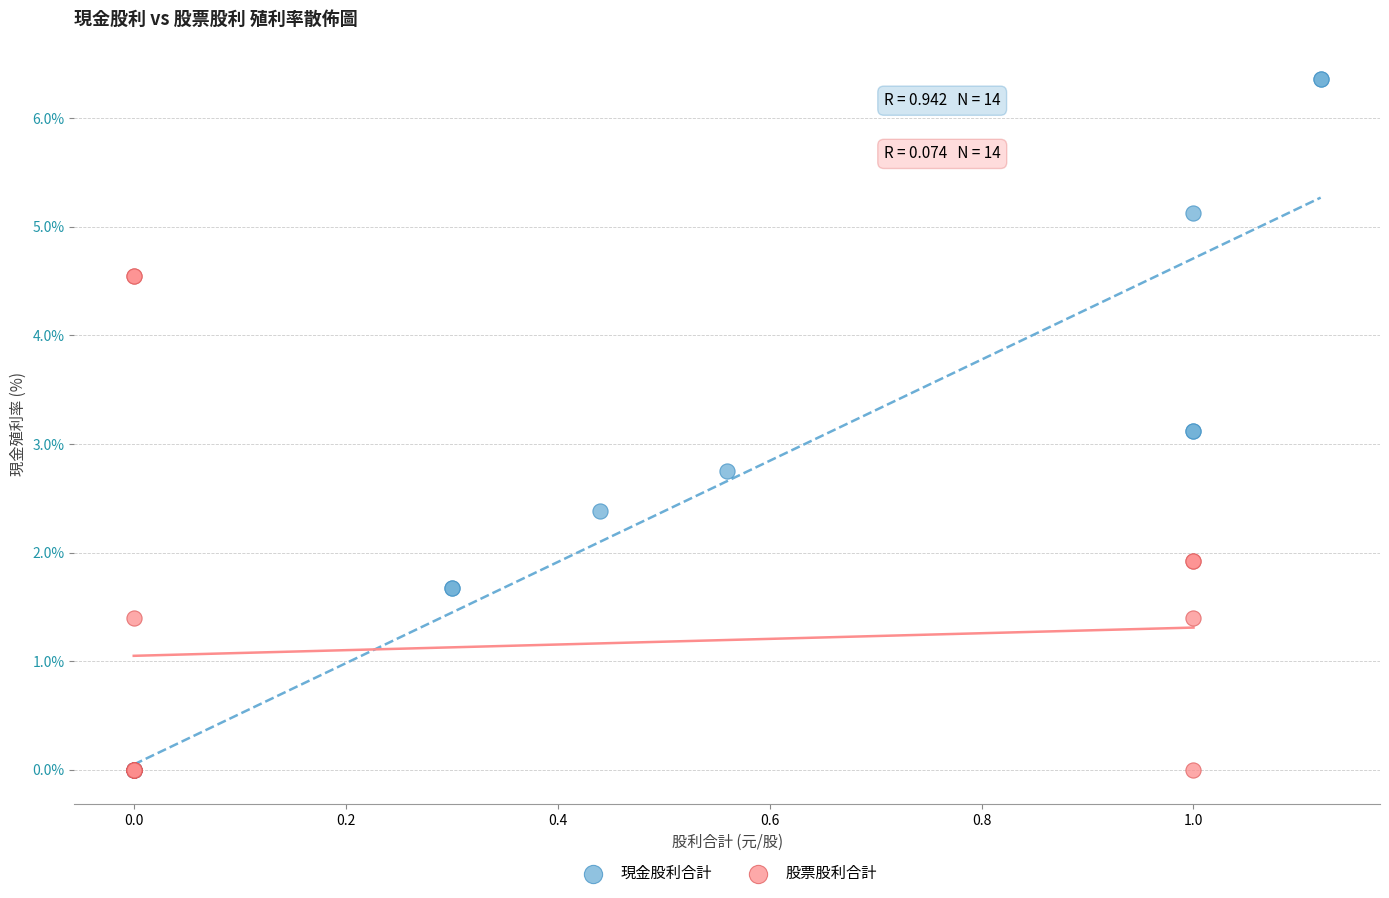

Which series contains the highest Y value?

現金股利合計